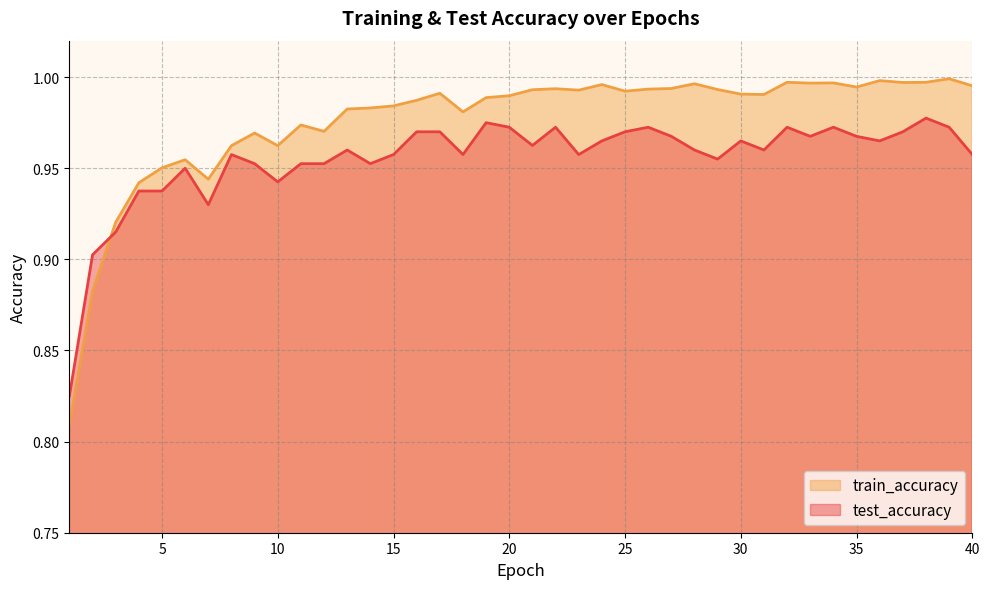

List the series in order of their peak value, highest first.

train_accuracy, test_accuracy